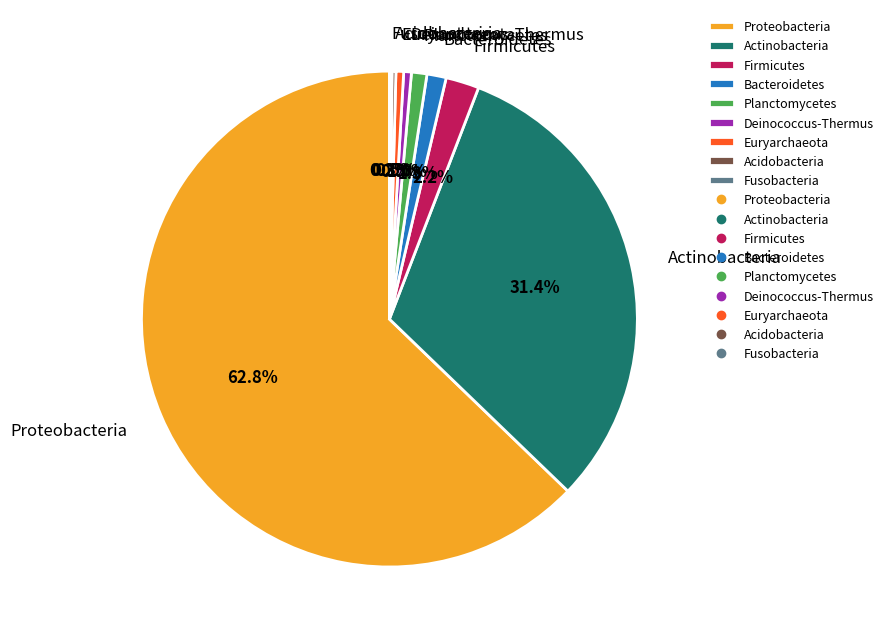

Do Actinobacteria and Firmicutes together represent more than half of the pie?

No